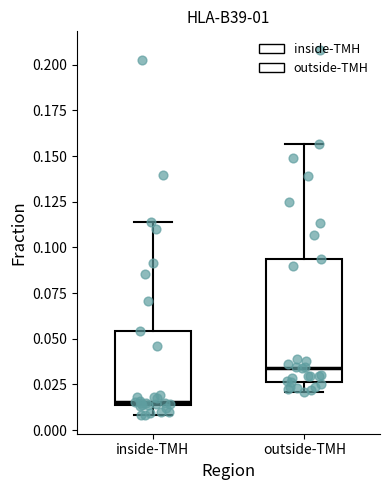

Reading left to right, read every box against the y-axis: the position of its median line, the range the box covers, and the ends of its whiskers. The values are not printed on the chart, so give them approximately, as read against the axis.

inside-TMH: median 0.015 (just above the box's lower edge), box 0.015 to 0.055, whiskers 0.010 to 0.115
outside-TMH: median 0.035, box 0.025 to 0.095, whiskers 0.020 to 0.155